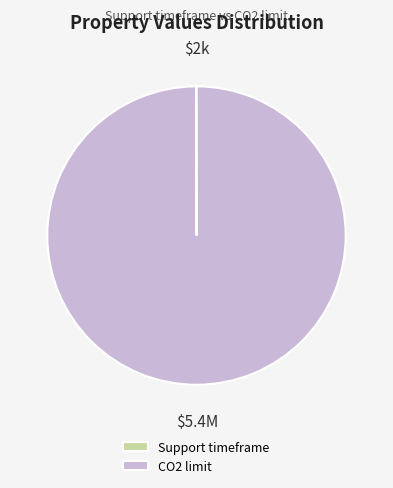

What is the majority slice?

CO2 limit